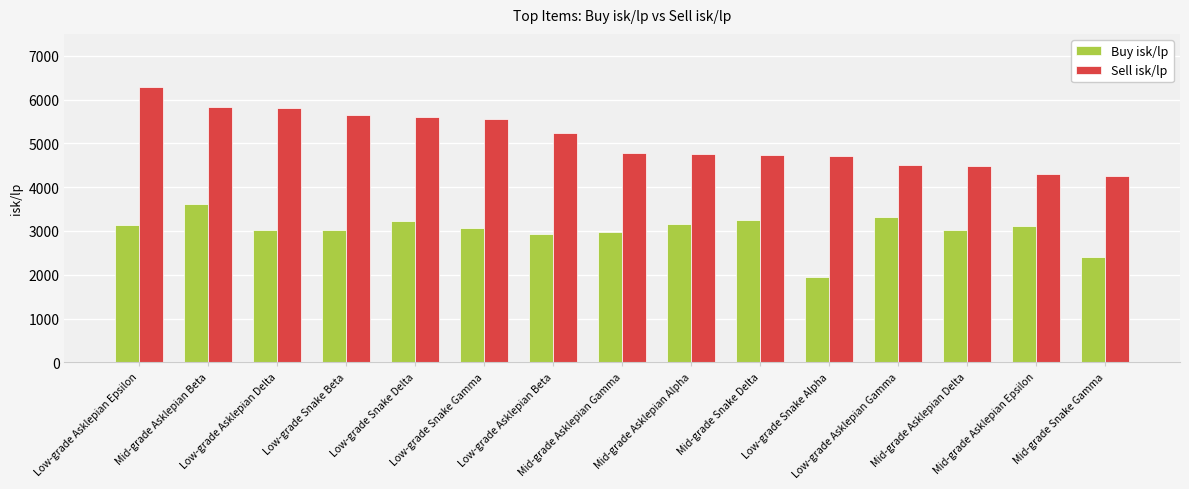

What is the sum of all Buy isk/lp values?

45247.2